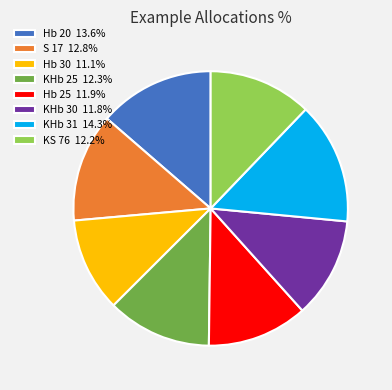

Is it true that Hb 30 is 23% of the pie?

False